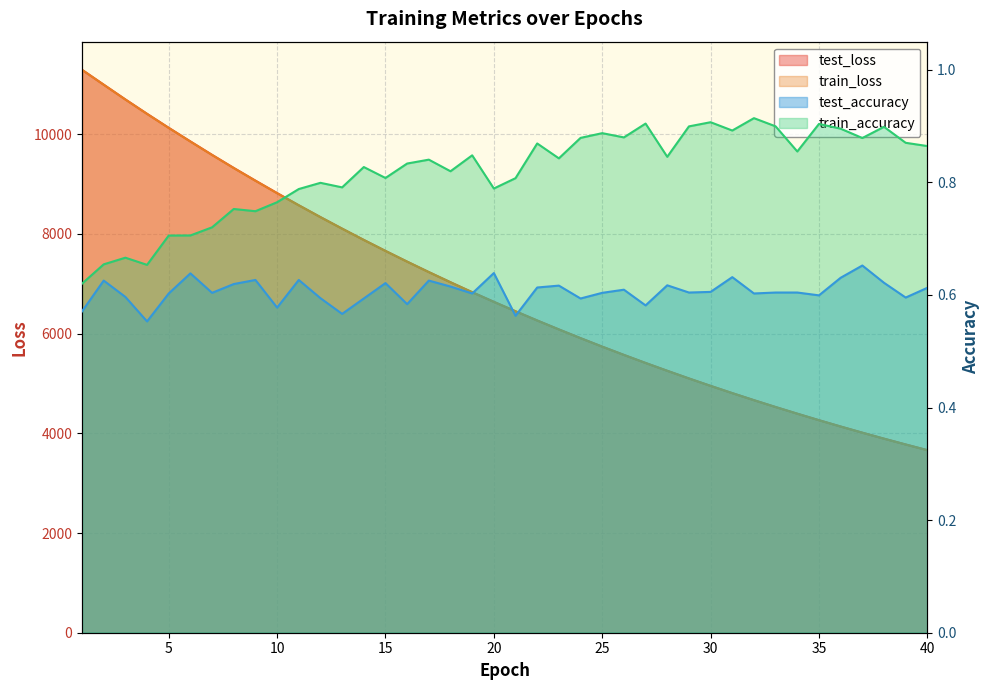

True or false: test_loss and test_accuracy cross at least once.

False